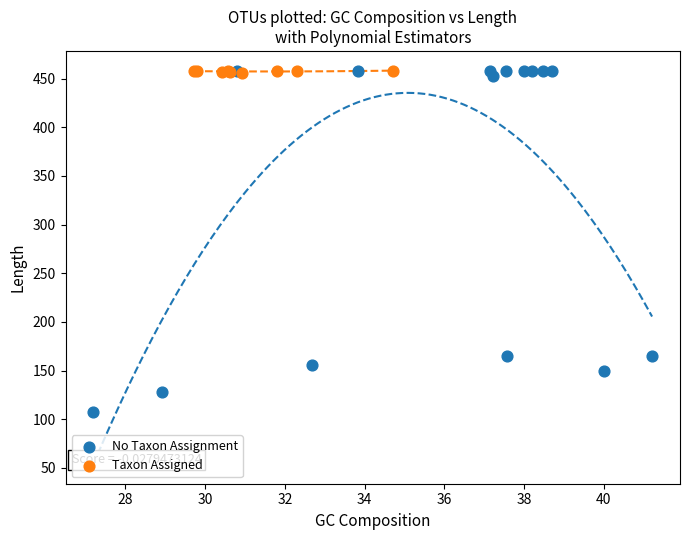

Which series reaches the minimum Y coordinate?

No Taxon Assignment